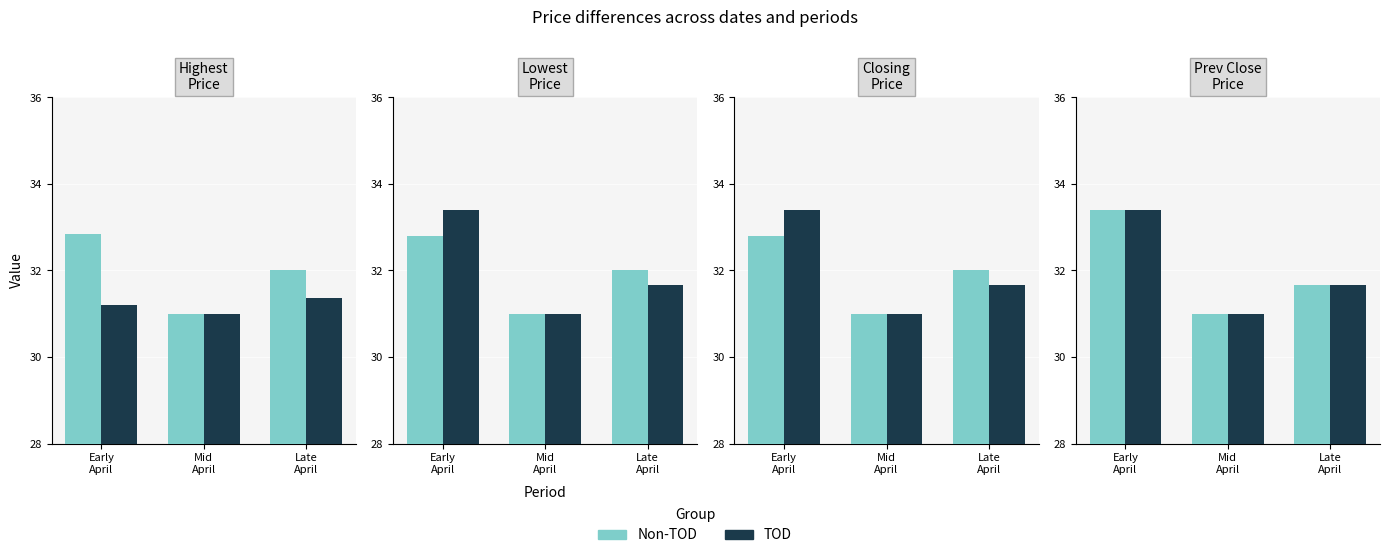

What are all the series names shown in the legend?

Non-TOD, TOD